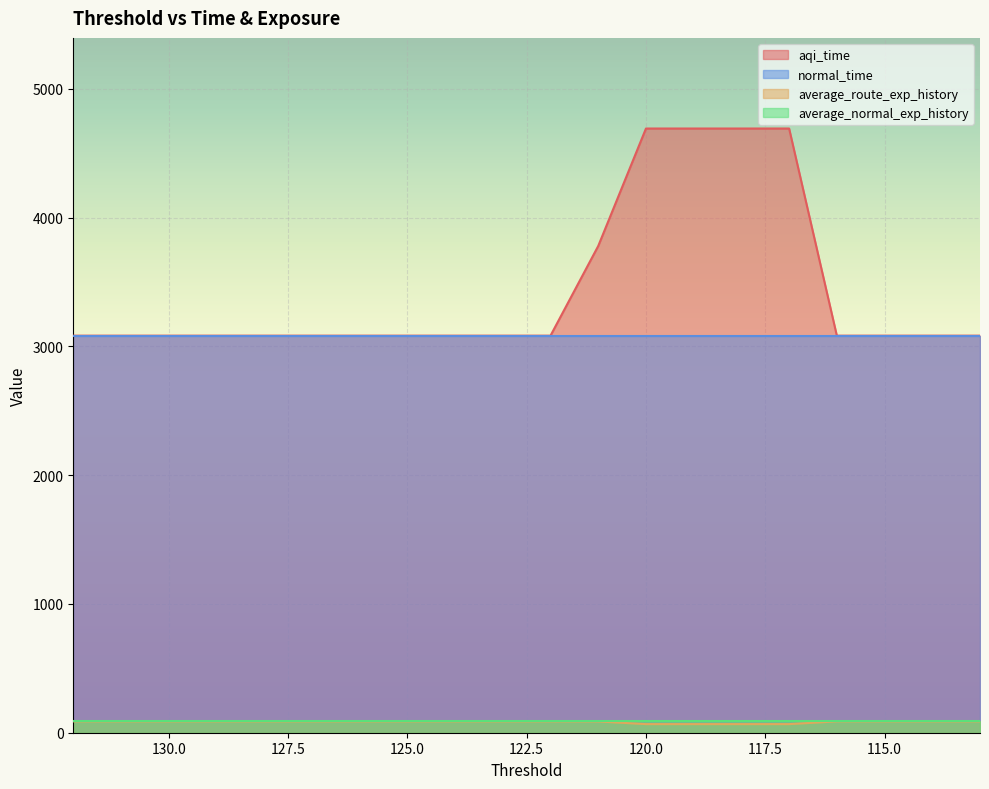

The average_route_exp_history series shows 43.6 at 126. True or false?

False